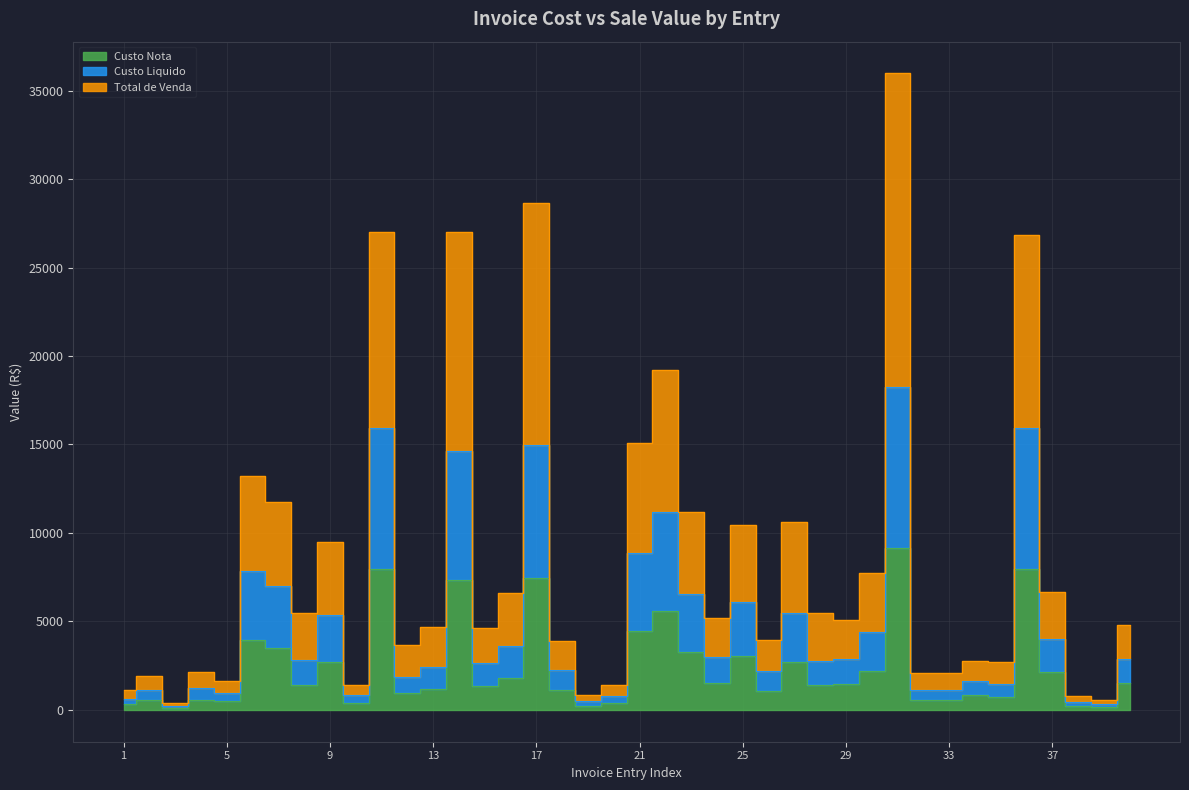

True or false: Total de Venda and Custo Nota intersect in this chart.

False